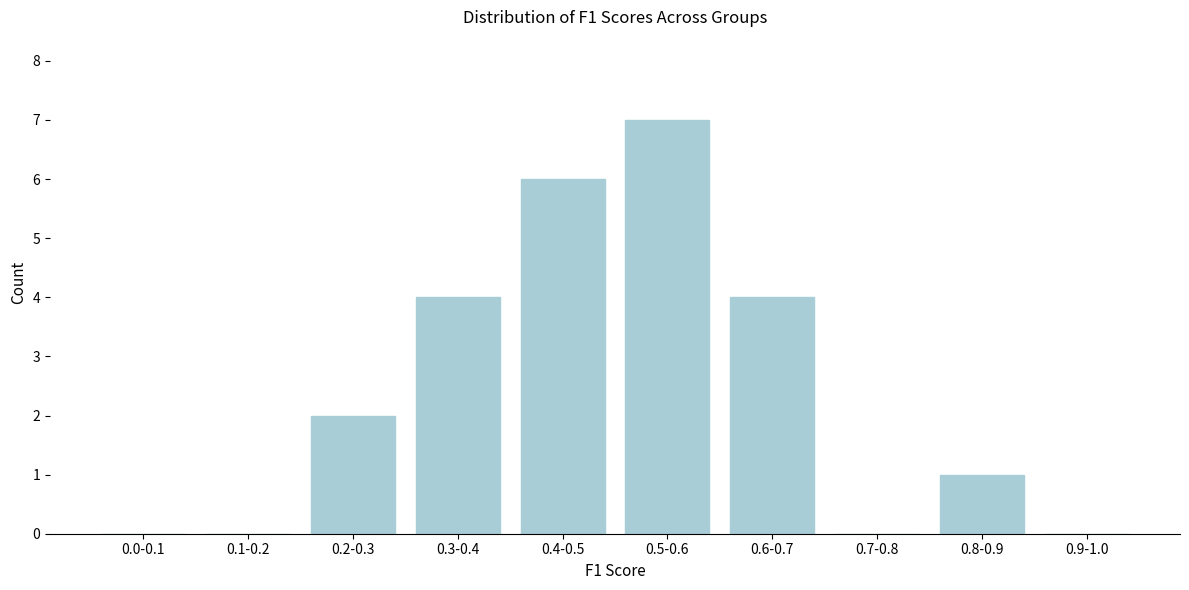

Reading left to right, transcribe all the data shown in this chart.

0.0-0.1=0	0.1-0.2=0	0.2-0.3=2	0.3-0.4=4	0.4-0.5=6	0.5-0.6=7	0.6-0.7=4	0.7-0.8=0	0.8-0.9=1	0.9-1.0=0